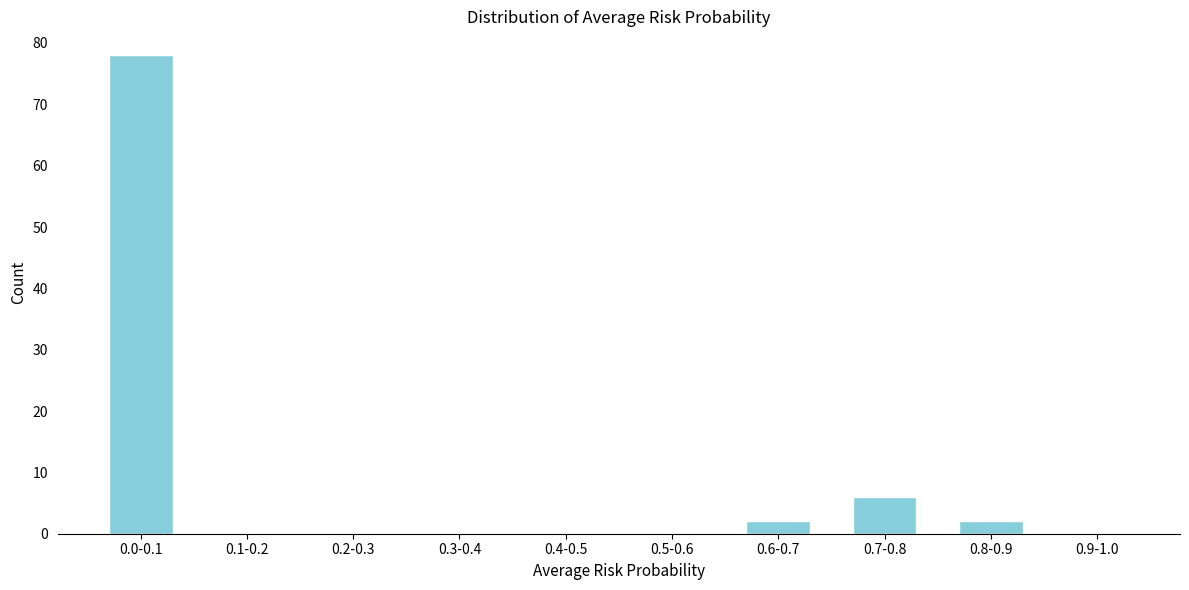

Reading right to left, extract all data points from this chart.

0.9-1.0=0	0.8-0.9=2	0.7-0.8=6	0.6-0.7=2	0.5-0.6=0	0.4-0.5=0	0.3-0.4=0	0.2-0.3=0	0.1-0.2=0	0.0-0.1=78